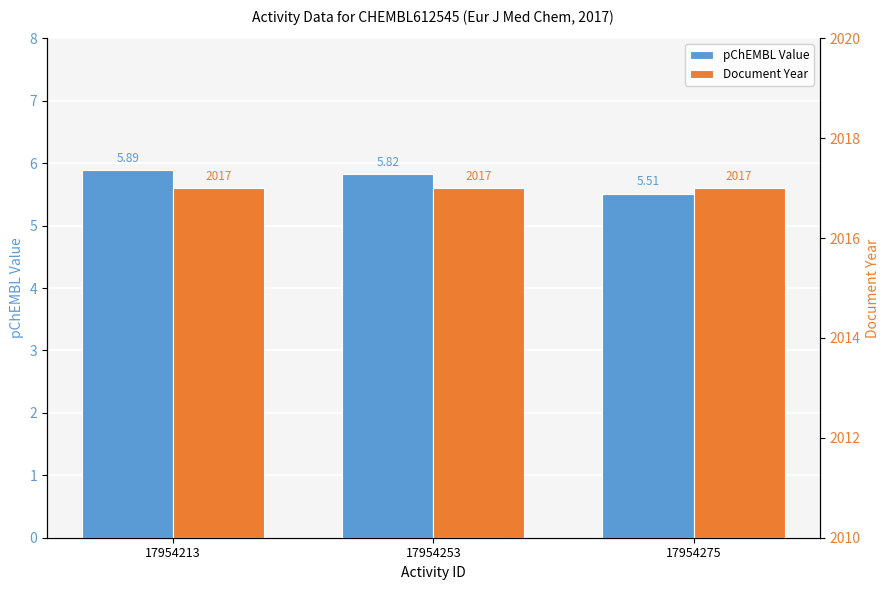

What are all the series names shown in the legend?

pChEMBL Value, Document Year